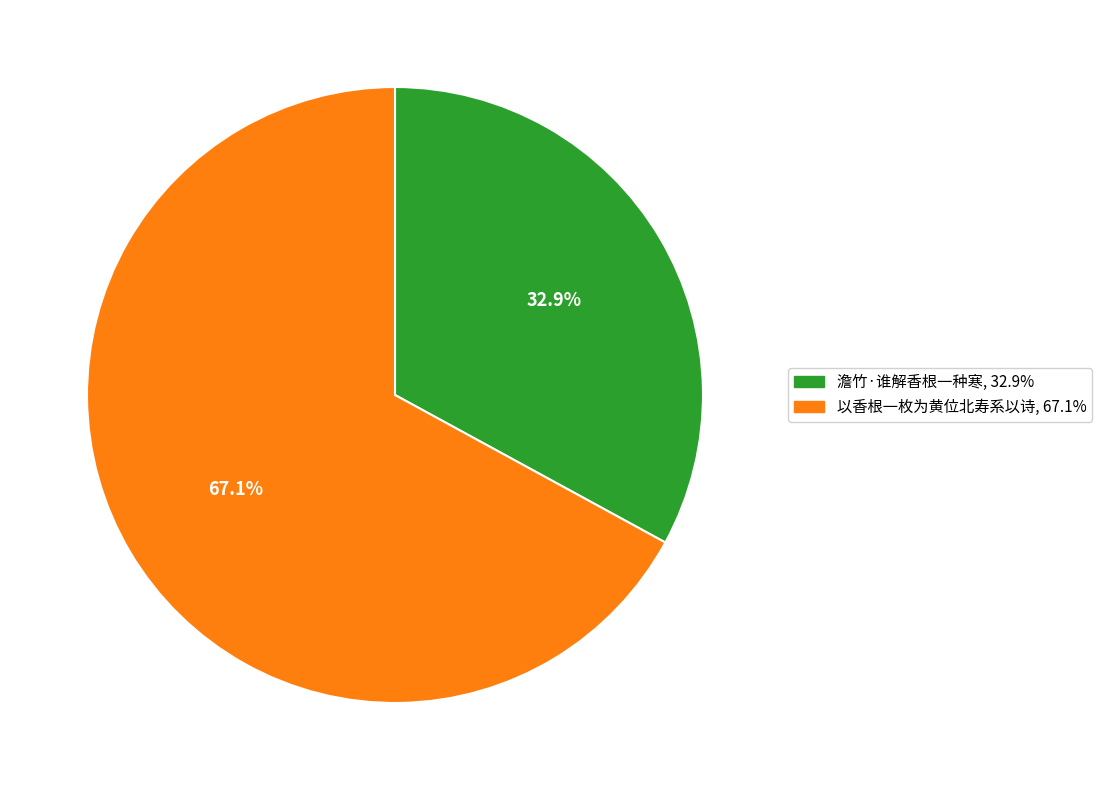

Between 以香根一枚为黄位北寿系以诗 and 澹竹·谁解香根一种寒, which is larger?

以香根一枚为黄位北寿系以诗